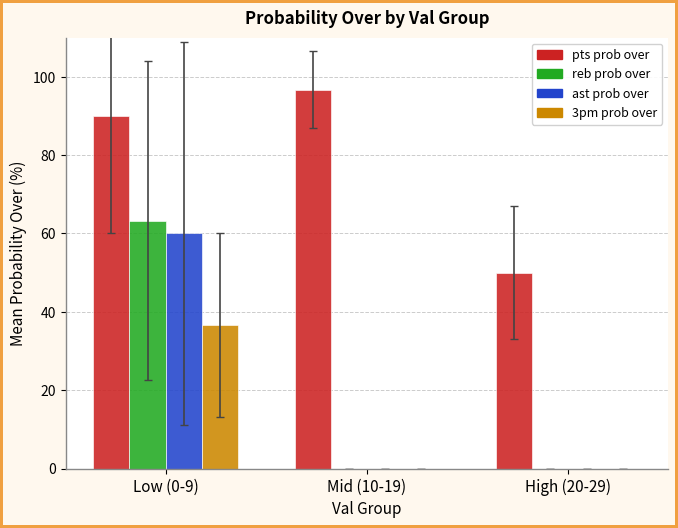

True or false: pts prob over has a value of 35.0 at High (20-29).

False